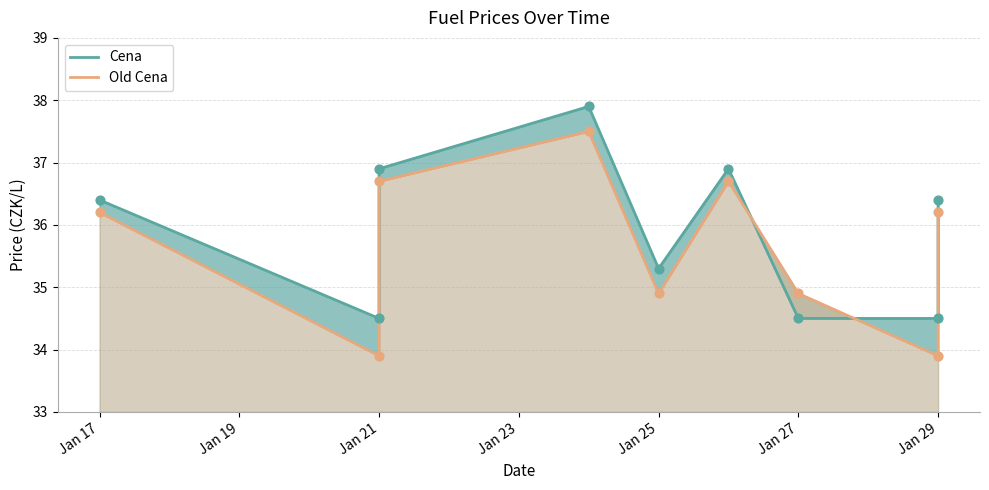

What are all the series names shown in the legend?

Cena, Old Cena